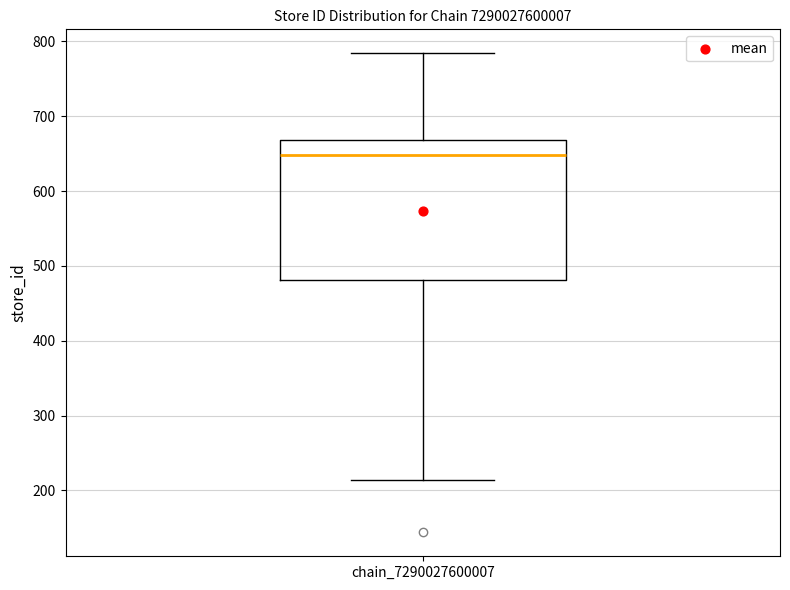

Read this box plot against the y-axis: the position of the median line, the range covered by the box, and the ends of both whiskers. The values are not printed on the chart, so give them approximately, as read against the axis.

median 650, box 480 to 670, whiskers 210 to 780